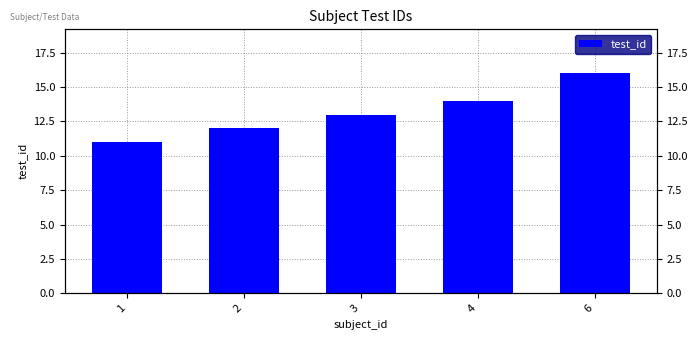

True or false: the data shows 4 at 2.

False